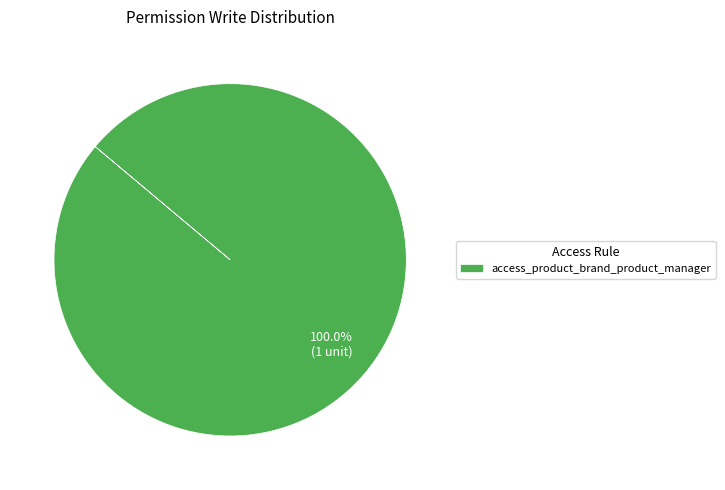

Rank the categories by value from highest to lowest.

access_product_brand_product_manager